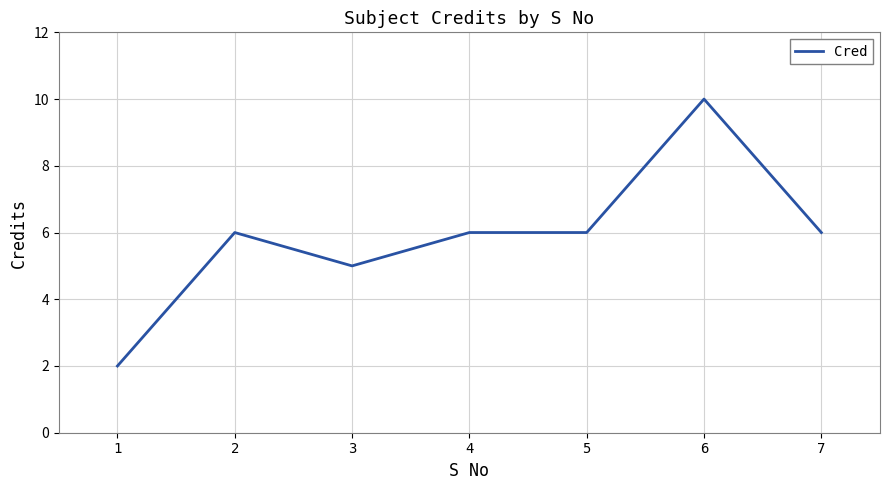

At which category does the data reach its first local peak?

2